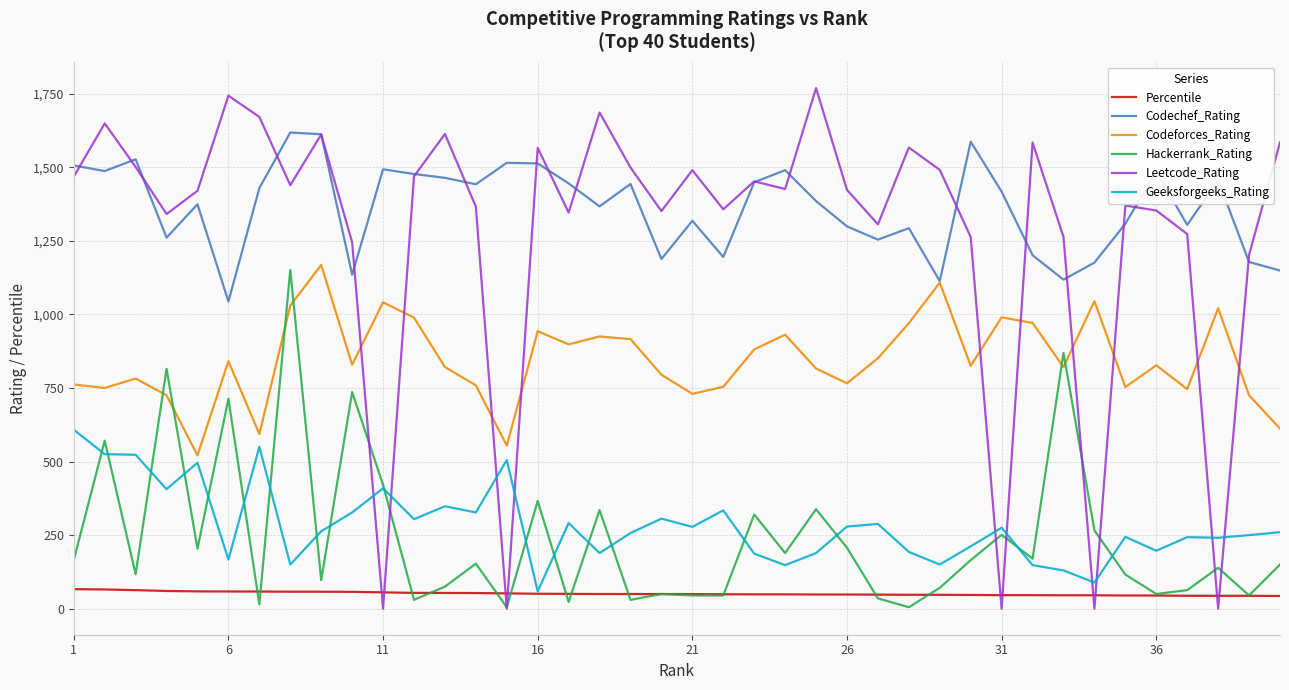

What are all the series names shown in the legend?

Percentile, Codechef_Rating, Codeforces_Rating, Hackerrank_Rating, Leetcode_Rating, Geeksforgeeks_Rating